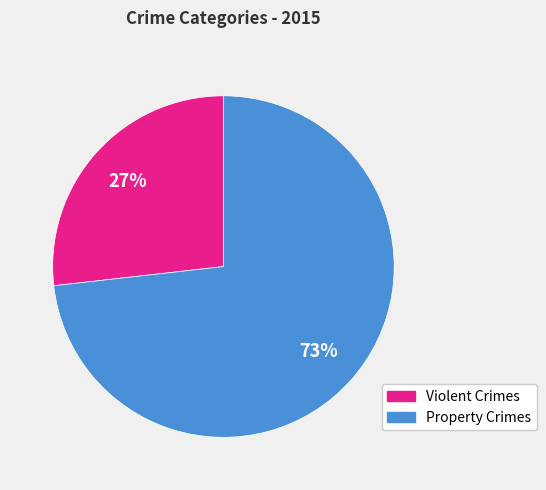

Is there any slice that represents more than half of the pie?

Yes